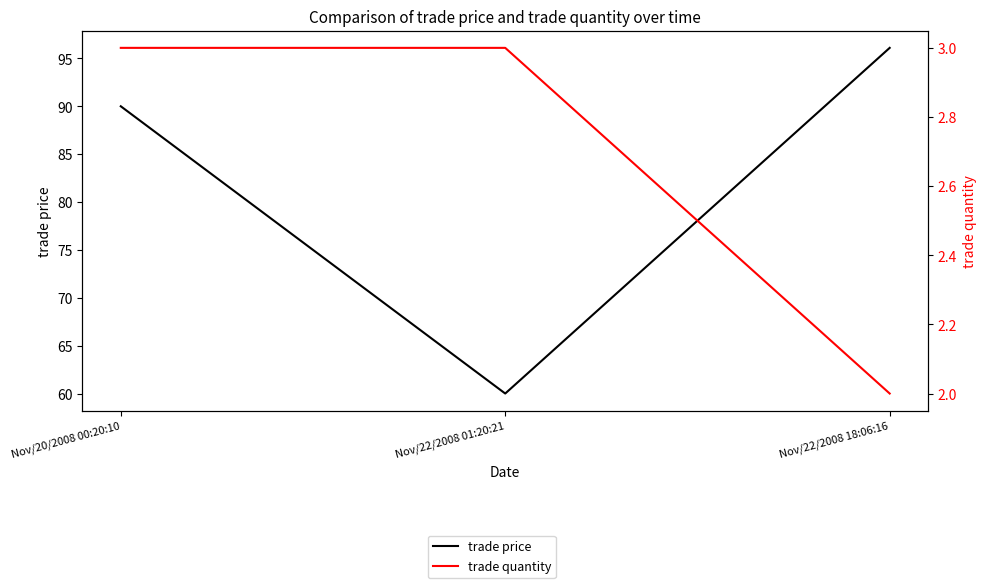

What is the highest value of the trade price series?

96.1